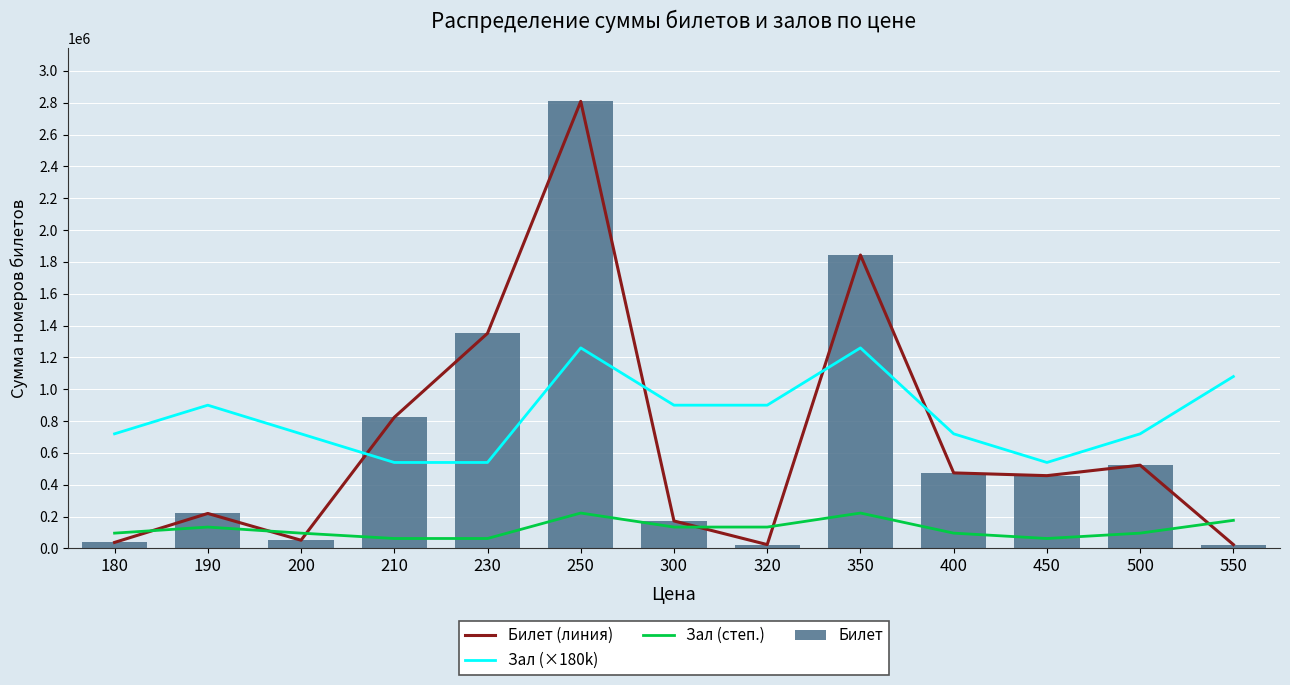

Is the value of Билет at 500 greater than the value of Зал (×180k) at 300?

No